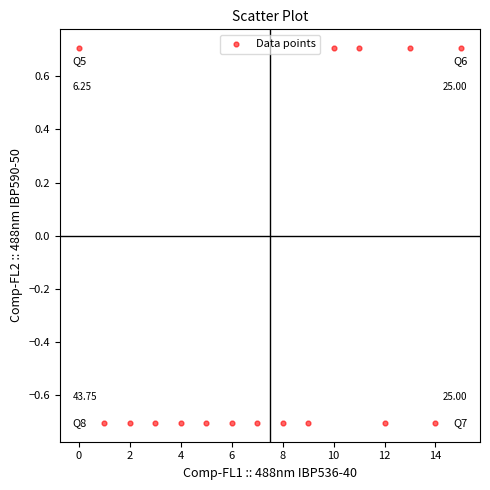

What is the range of Y values (max minus min)?

1.4